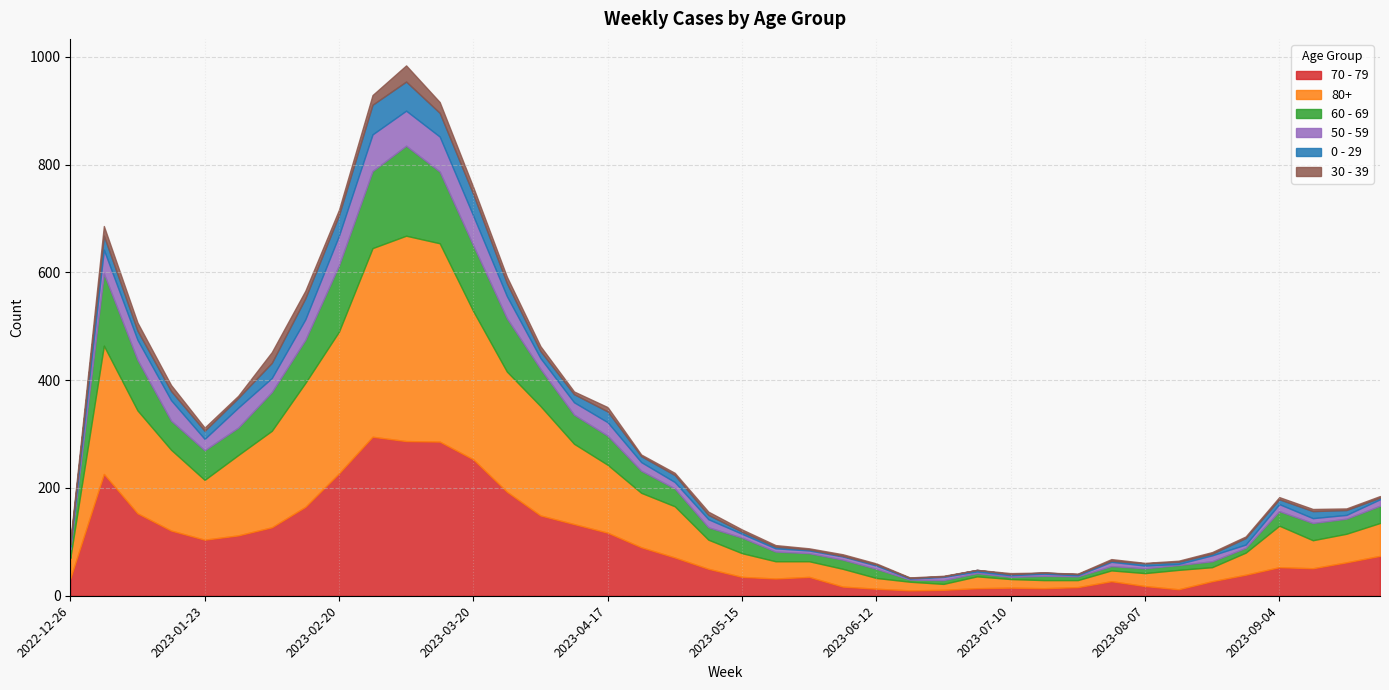

Reading left to right, list all the values displayed in this chart.

70 - 79: 32	226	153	121	104	112	127	165	227	295	287	286	253	193	149	133	117	90	71	50	35	32	35	17	13	10	11	14	15	14	16	27	18	12	27	39	53	51	62	74
80+: 38	238	191	150	111	149	179	230	263	350	381	368	275	223	203	149	126	101	95	54	44	32	29	33	20	16	11	22	16	15	13	20	24	36	26	41	77	52	53	61
60 - 69: 16	134	94	54	55	51	72	80	123	143	167	133	122	99	69	54	54	41	33	23	29	18	15	17	17	4	7	6	4	8	7	8	9	9	11	9	27	32	28	32
50 - 59: 5	44	37	38	21	37	26	38	55	68	65	65	55	41	20	23	25	16	12	15	7	6	5	6	6	2	6	3	3	4	2	8	5	2	11	6	13	9	7	12
0 - 29: 4	26	17	17	15	18	28	39	38	55	54	44	40	24	13	15	20	11	13	8	4	3	2	1	2	1	1	3	2	2	2	2	4	4	3	12	9	13	9	3
30 - 39: 5	18	15	11	6	4	20	14	10	18	30	20	13	12	9	5	8	3	4	6	4	3	2	3	2	1	1	0	2	0	1	3	1	2	3	3	4	4	3	3